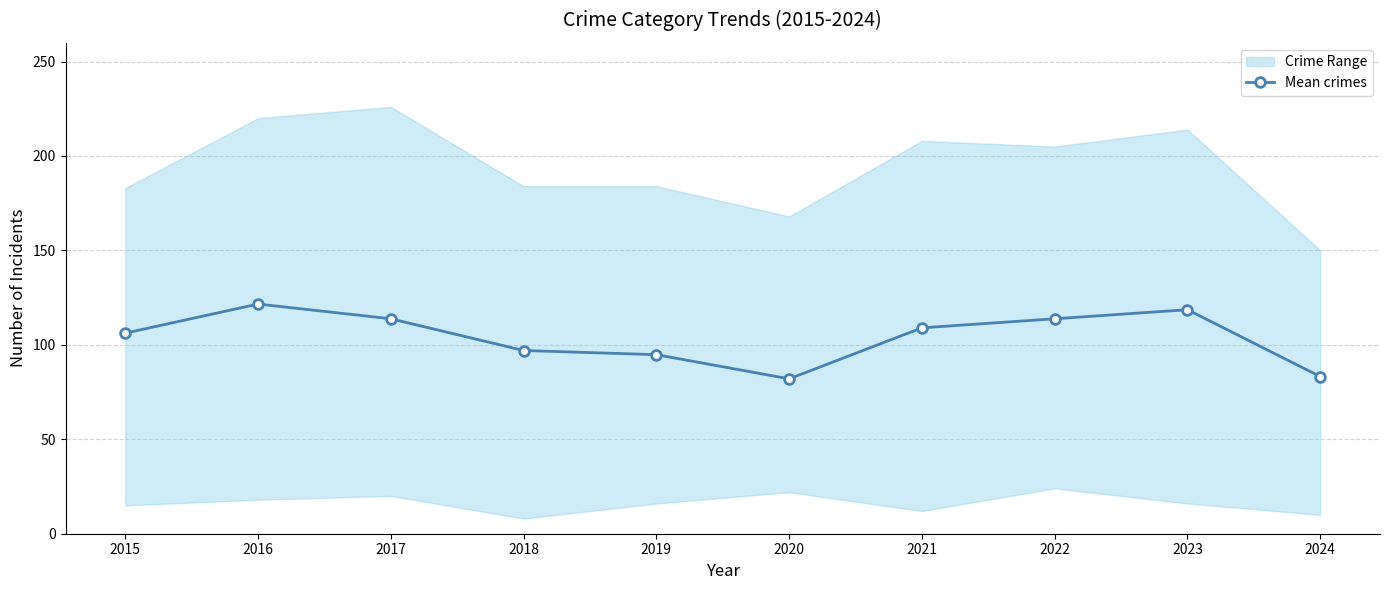

What is the average value?

104.0